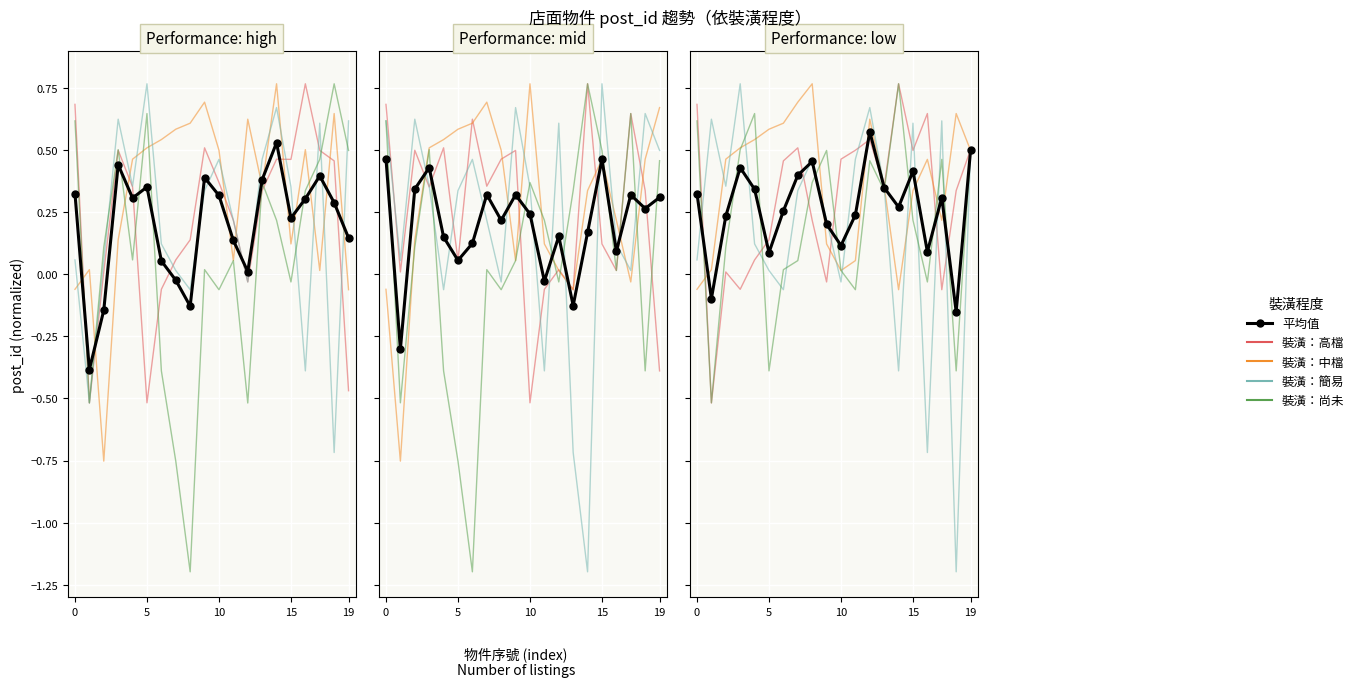

What is the spread (max minus min) of values at 15?

0.8